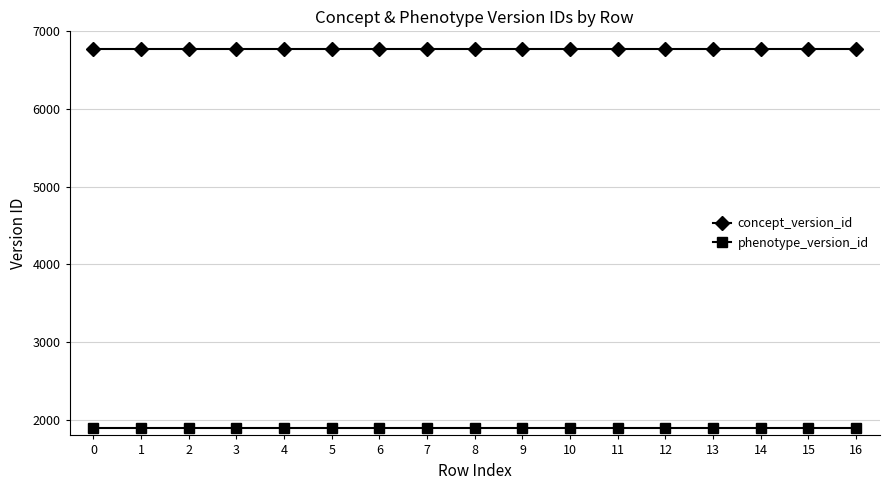

What is the spread (max minus min) of values at 1?

4878